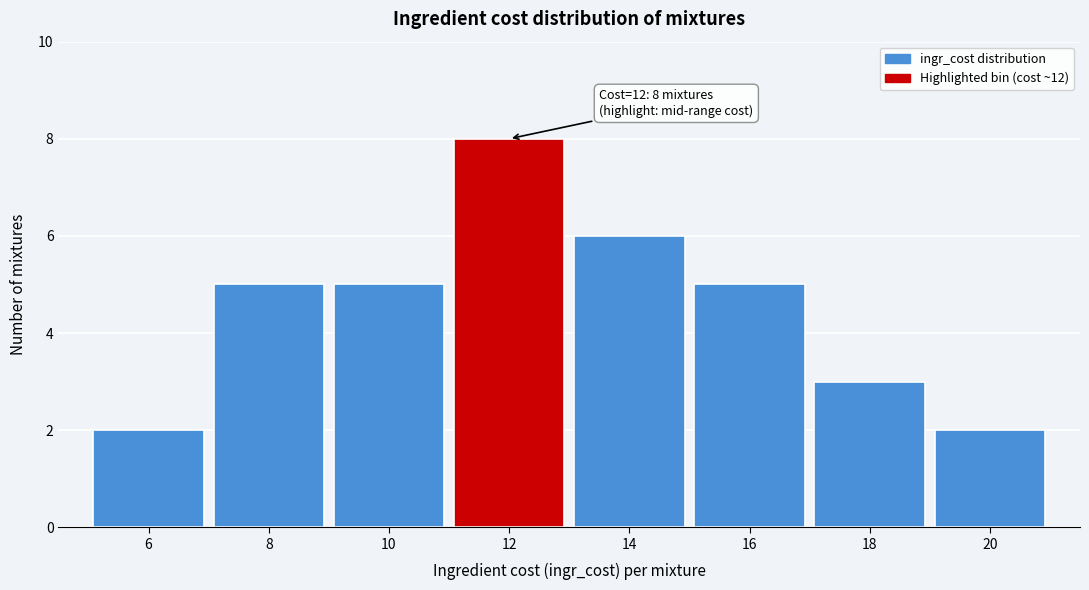

Reading left to right, list all the values displayed in this chart.

2	5	5	8	6	5	3	2